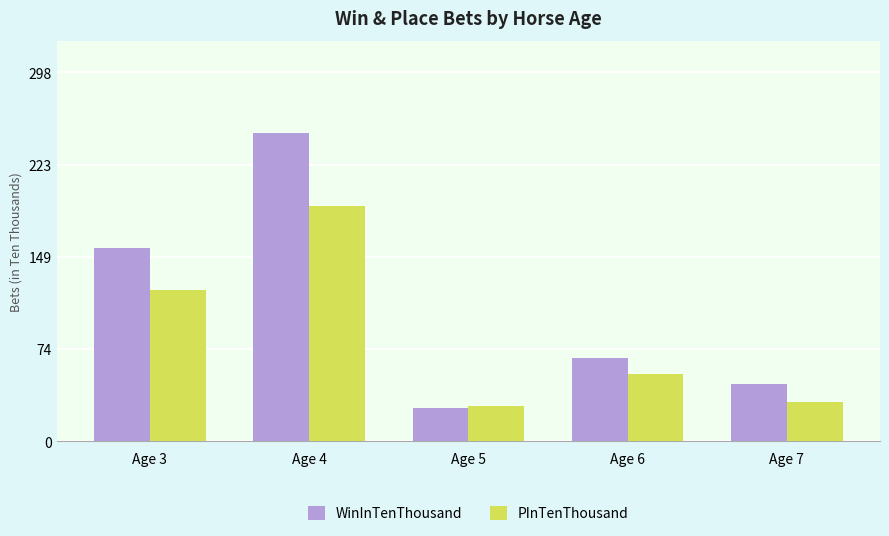

At which label does WinInTenThousand reach its minimum?

Age 5